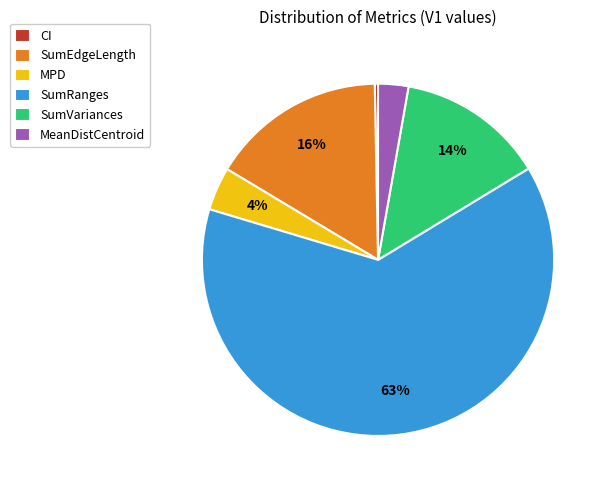

Which category accounts for the majority?

SumRanges